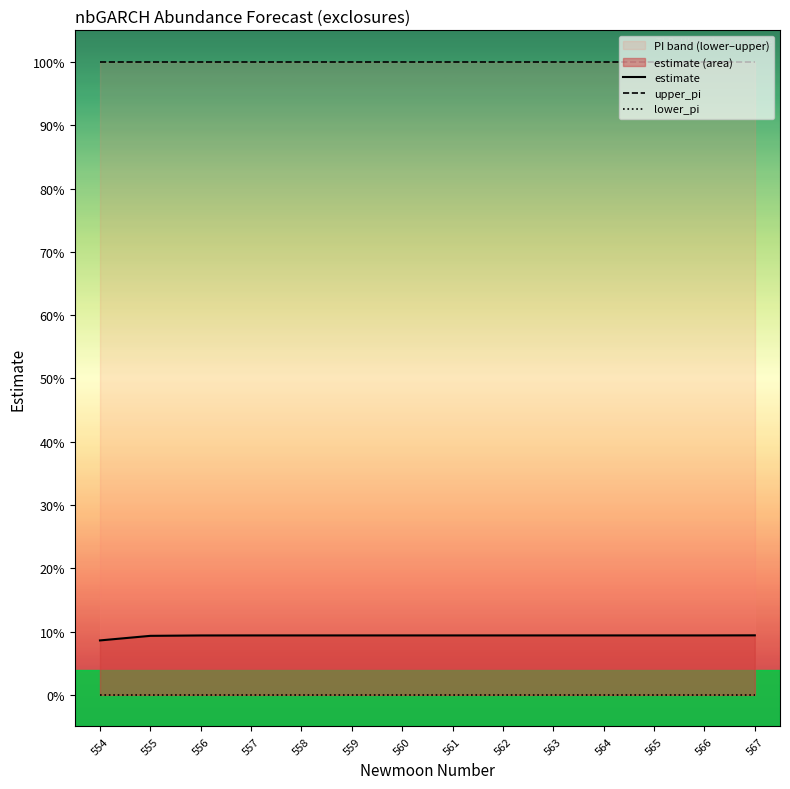

The upper_pi series shows 1.0 at 554. True or false?

True